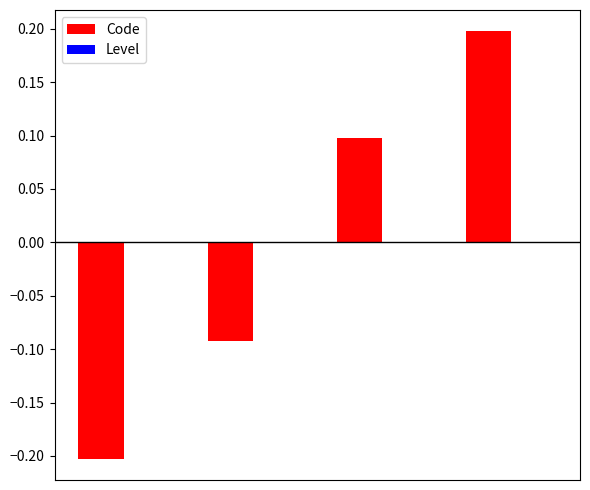

What is the difference between the maximum and minimum values?

0.4